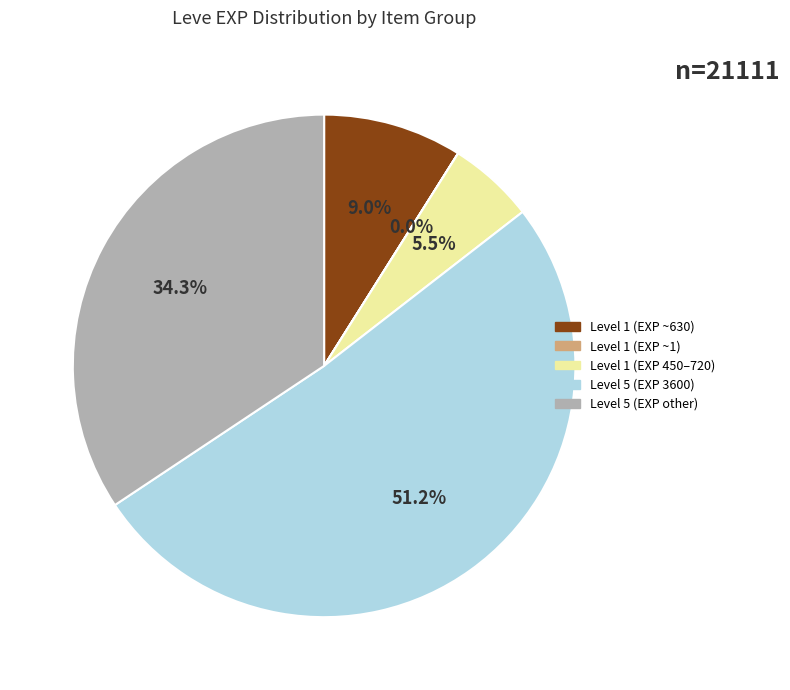

Is there a majority slice in this chart?

Yes